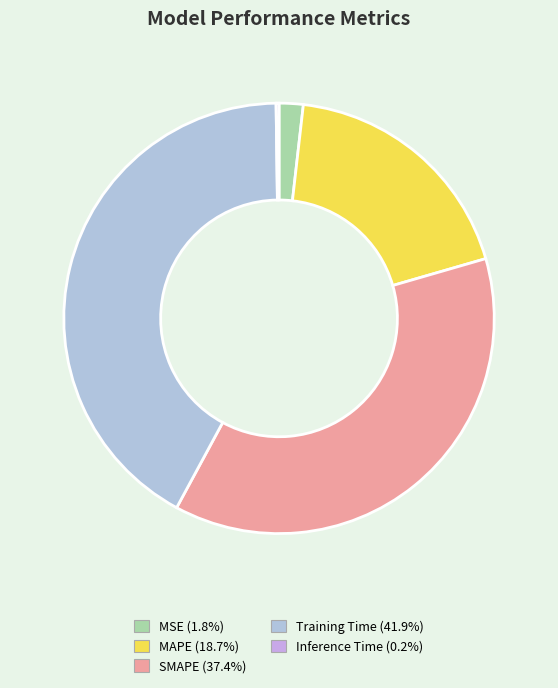

How many slices are in this pie chart?

5